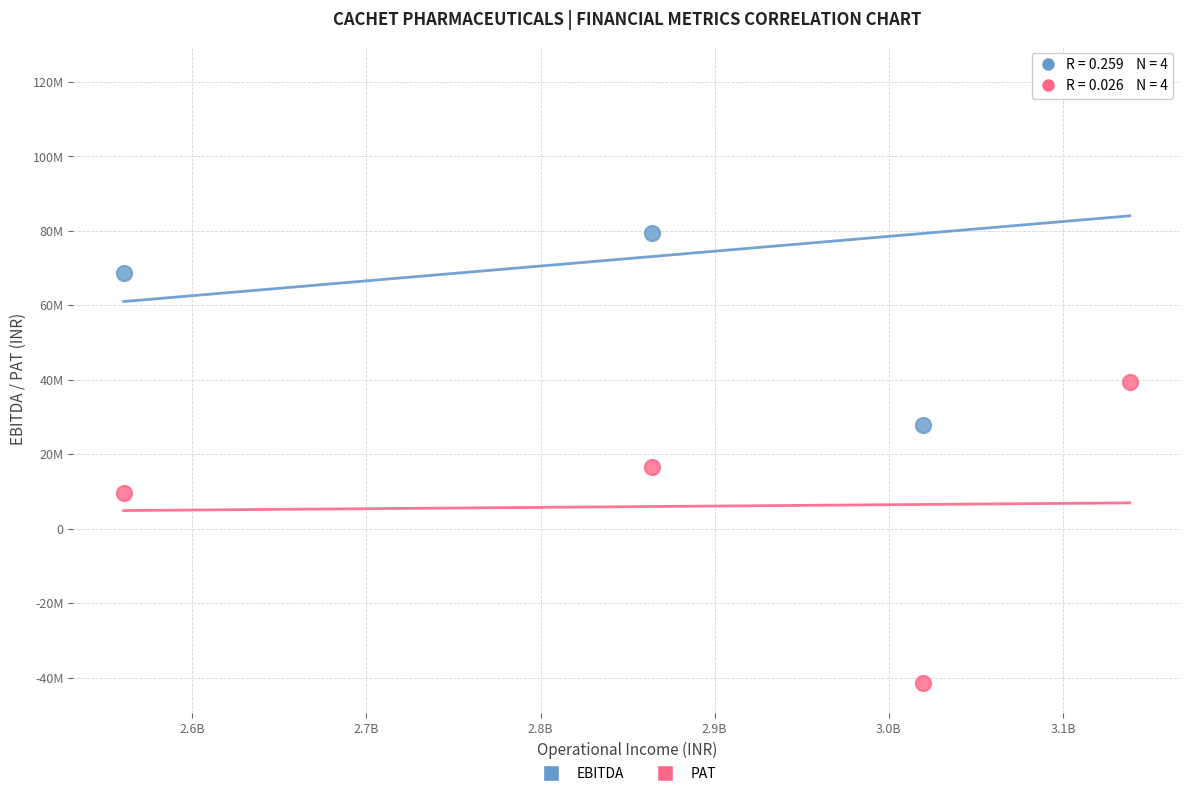

Which series has the largest Y range (max minus min)?

EBITDA